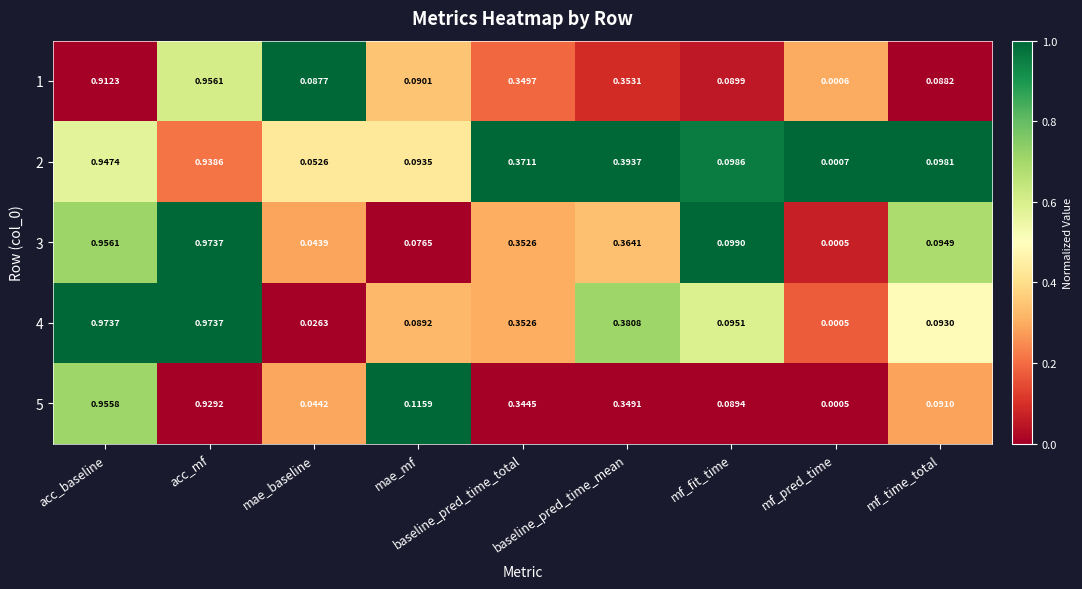

How many distinct data groups are displayed?

5